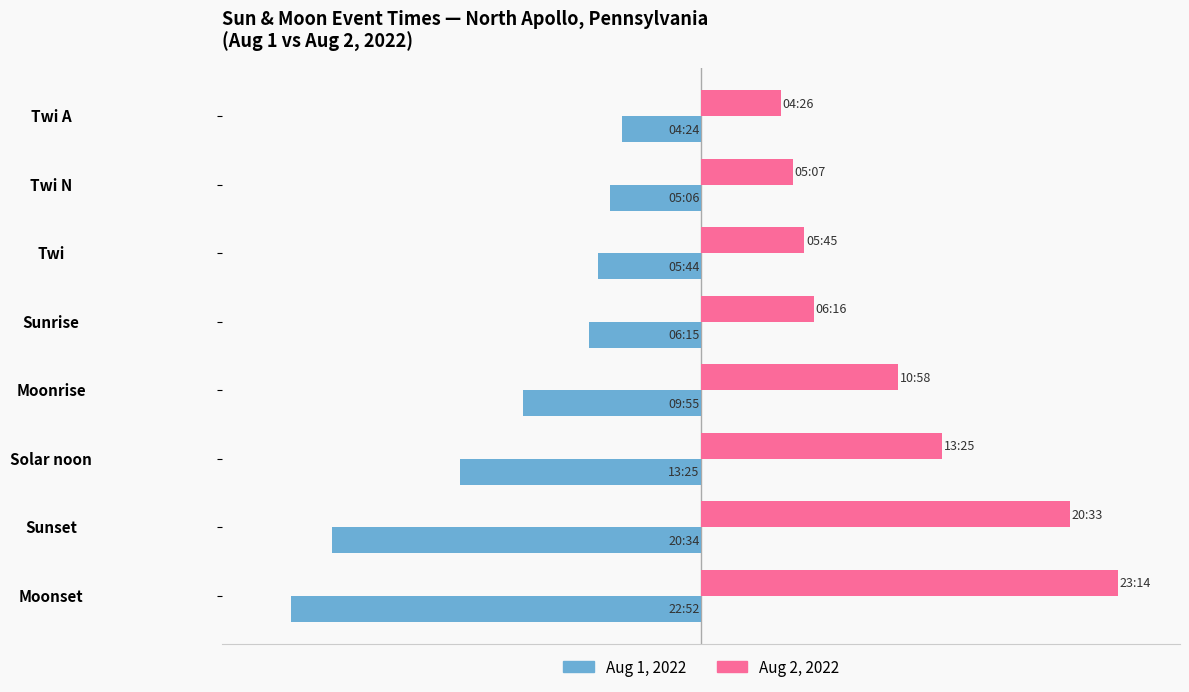

Rank the series by their average value, from lowest to highest.

Aug 1, 2022, Aug 2, 2022